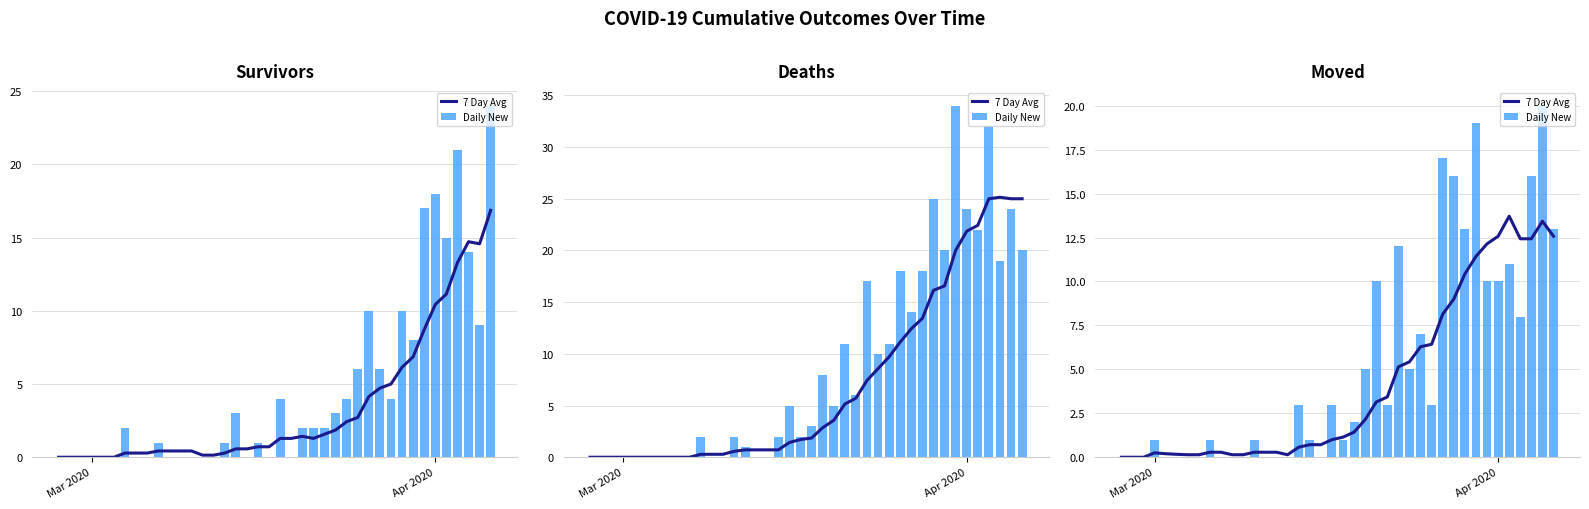

Count the number of data series in this chart.

2